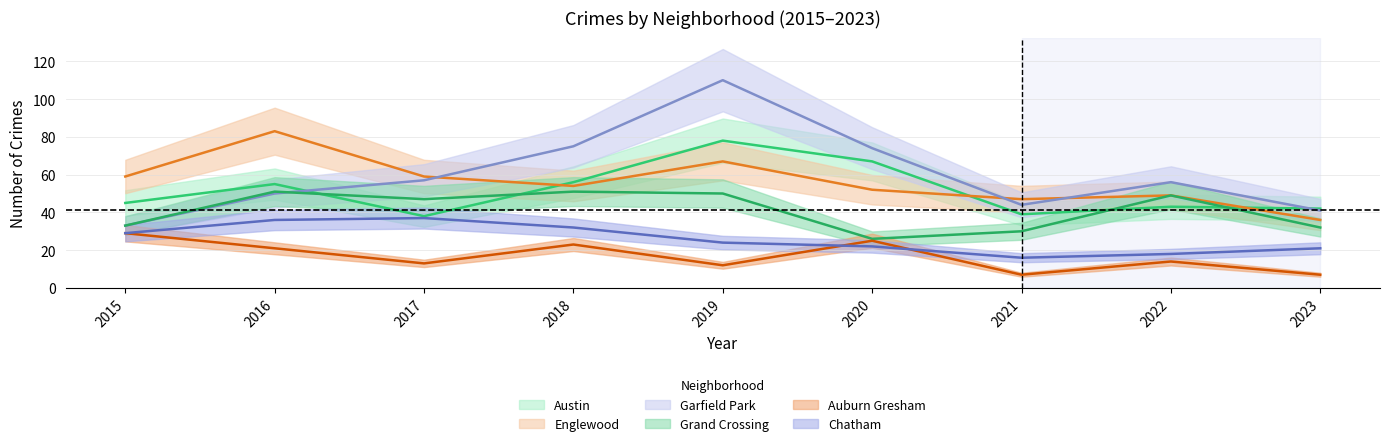

What is the spread (max minus min) of values at 2016?

62